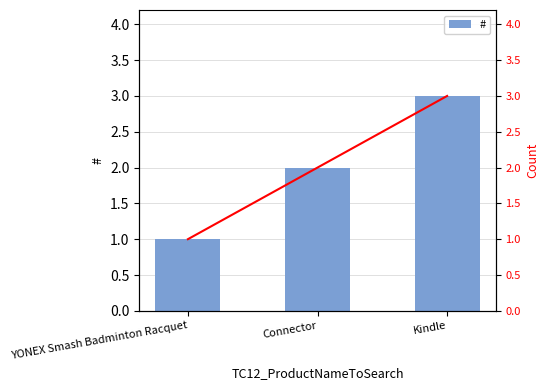

Which series has the largest range (max minus min)?

#